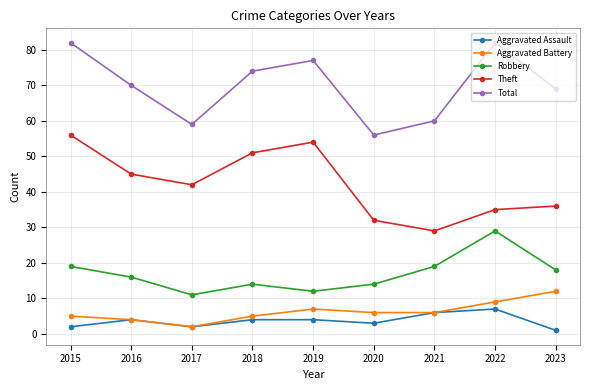

True or false: Aggravated Assault and Total intersect in this chart.

False